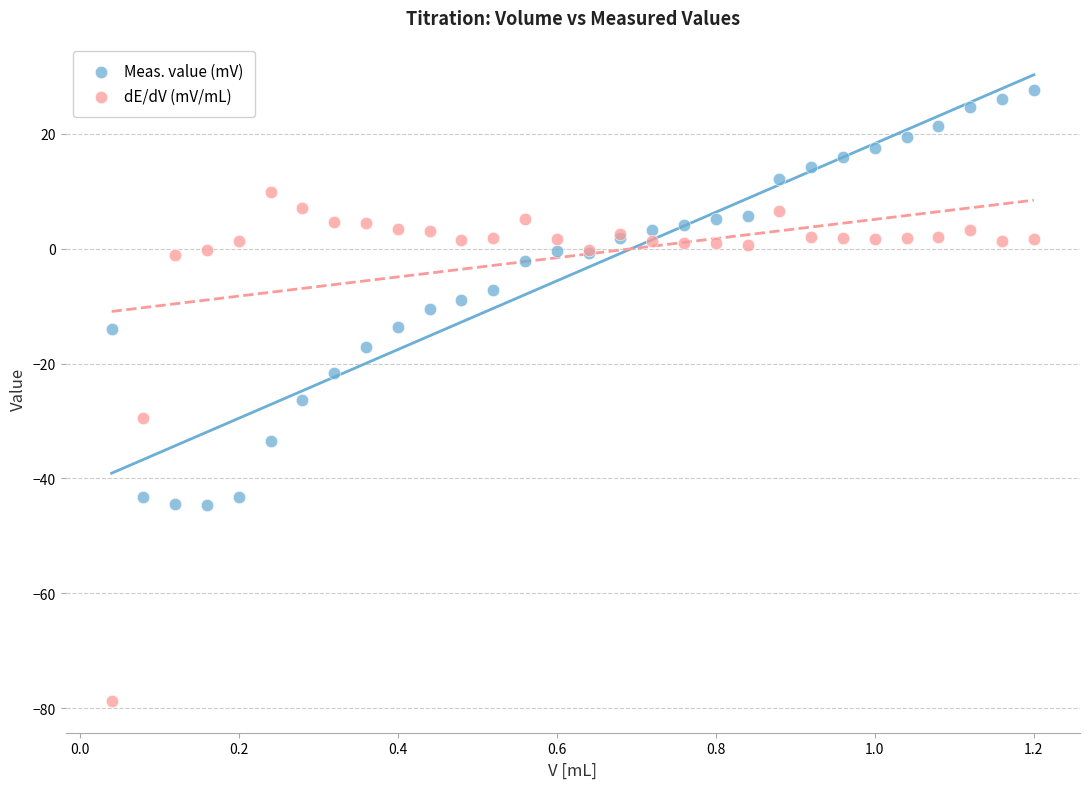

Across all series, what Y value is closest to -25?

-26.3